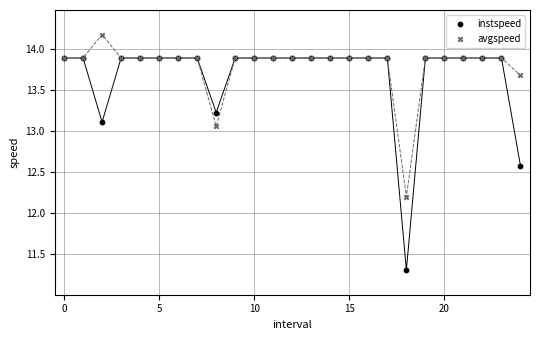

Which series reaches the maximum Y coordinate?

avgspeed